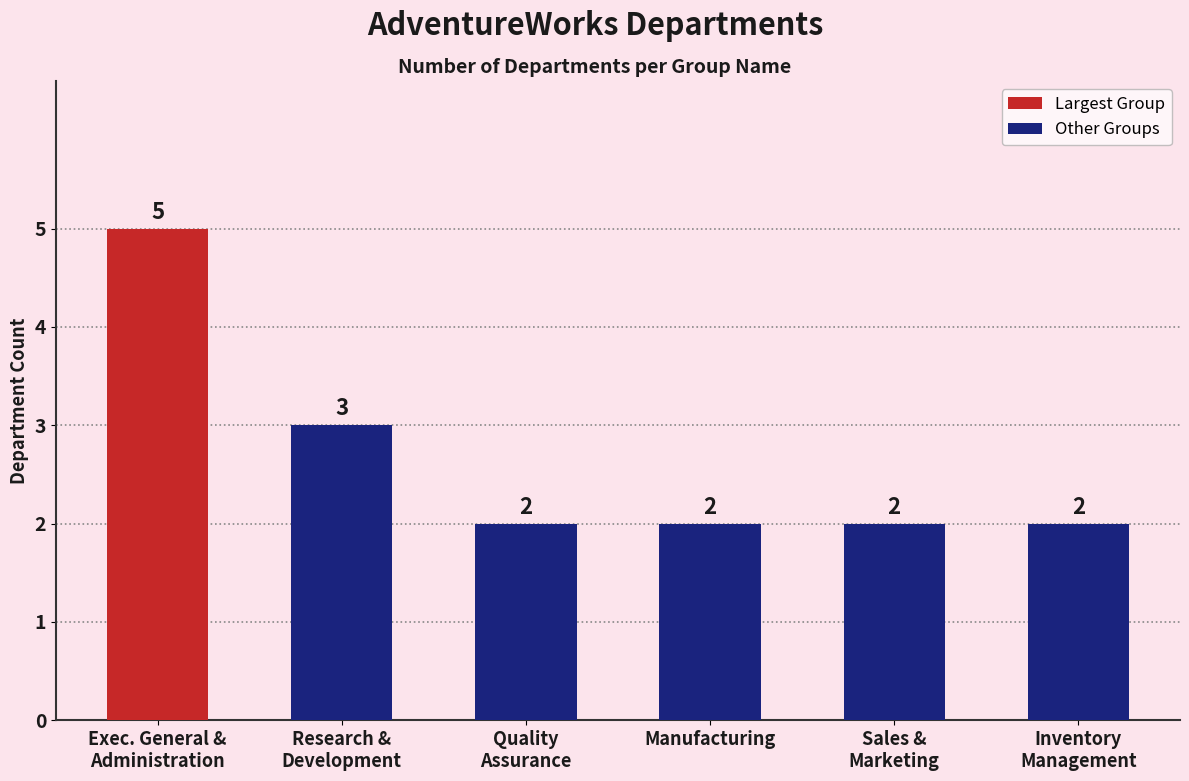

What is the ratio of the value at Manufacturing to the value at Inventory
Management?

1.0